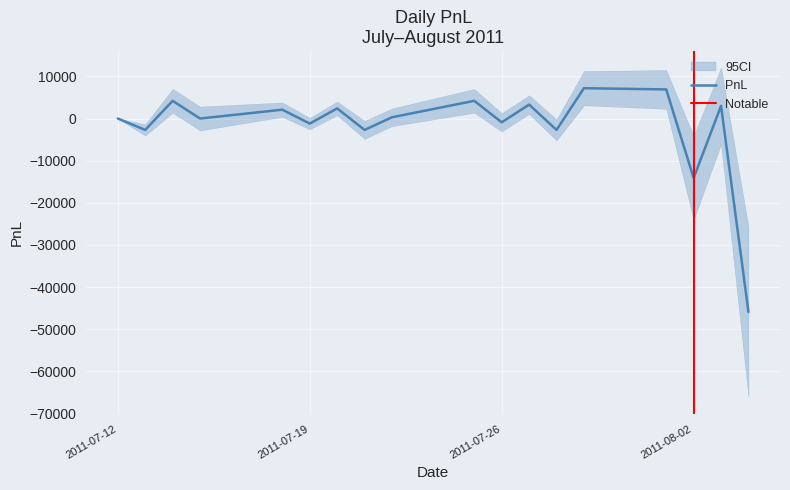

At which category does the chart reach its peak across all series?

2011-07-29